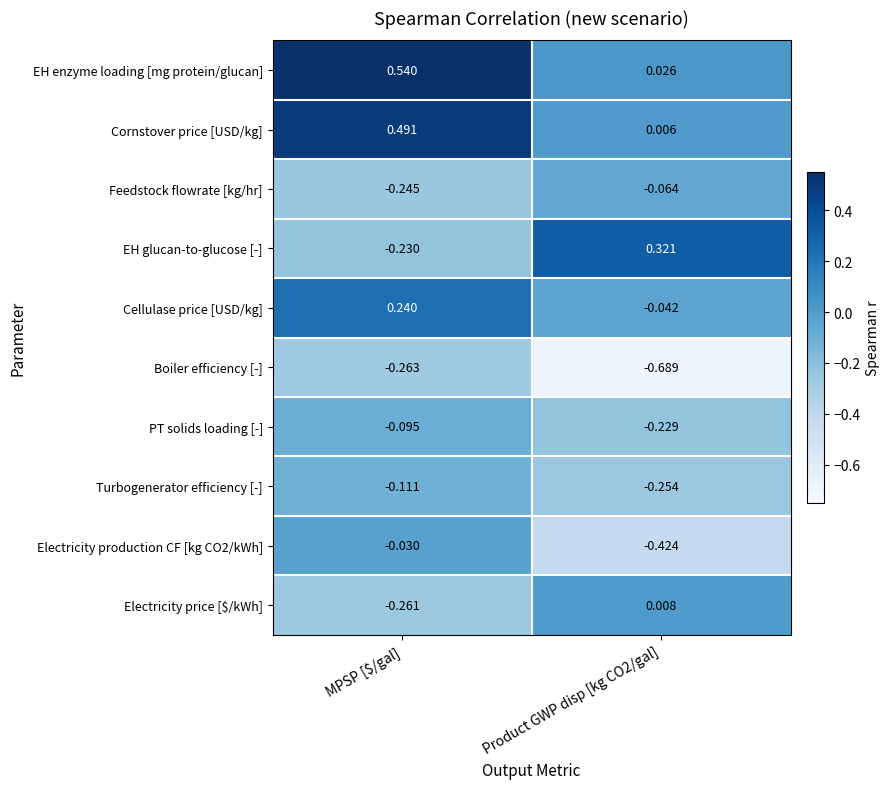

Which series changed the most between MPSP [$/gal] and Product GWP disp [kg CO2/gal]?

EH glucan-to-glucose [-]